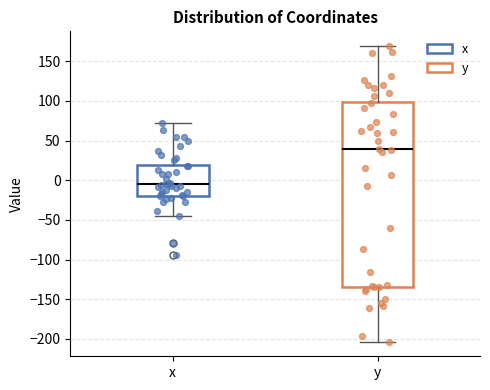

Which box has the highest median line?

y